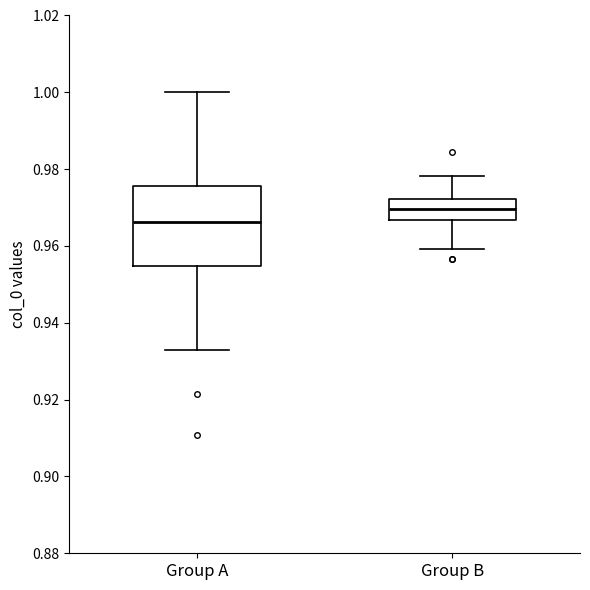

Reading left to right, transcribe this box plot: for each box, give where its median line is, the range the box spans, and where its two whiskers end, as read against the y-axis. The values are not printed on the chart, so give them approximately, as read against the axis.

Group A: median 0.966, box 0.954 to 0.976, whiskers 0.932 to 1.000
Group B: median 0.970, box 0.966 to 0.972, whiskers 0.960 to 0.978